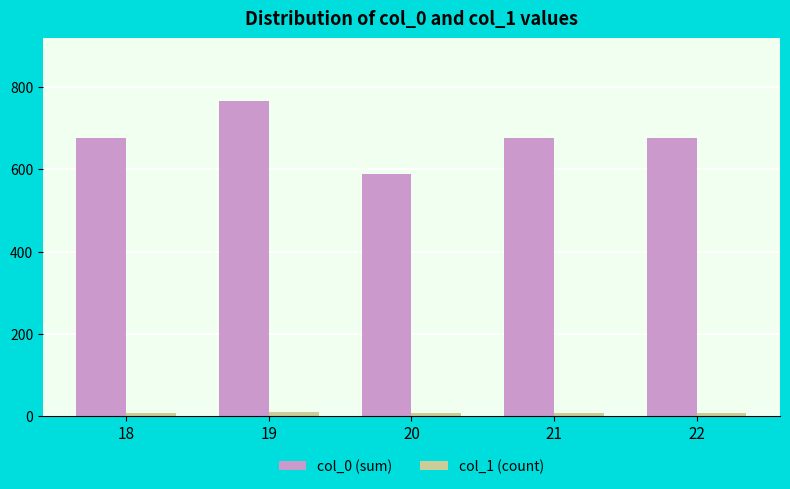

At which category is the sum across all series the highest?

19